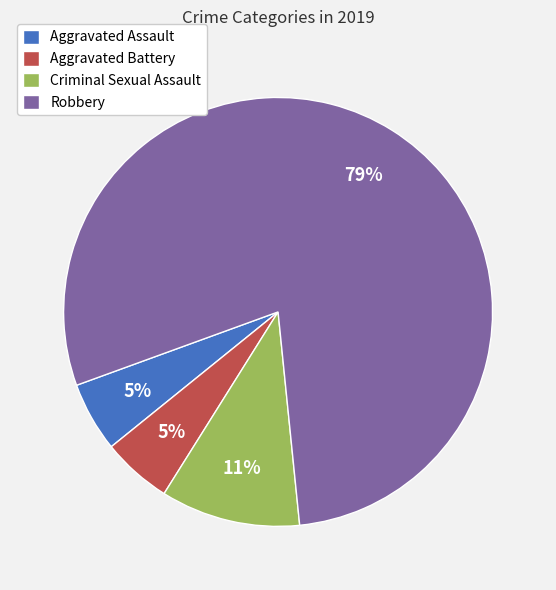

Does Aggravated Assault account for over 50% of the chart?

No